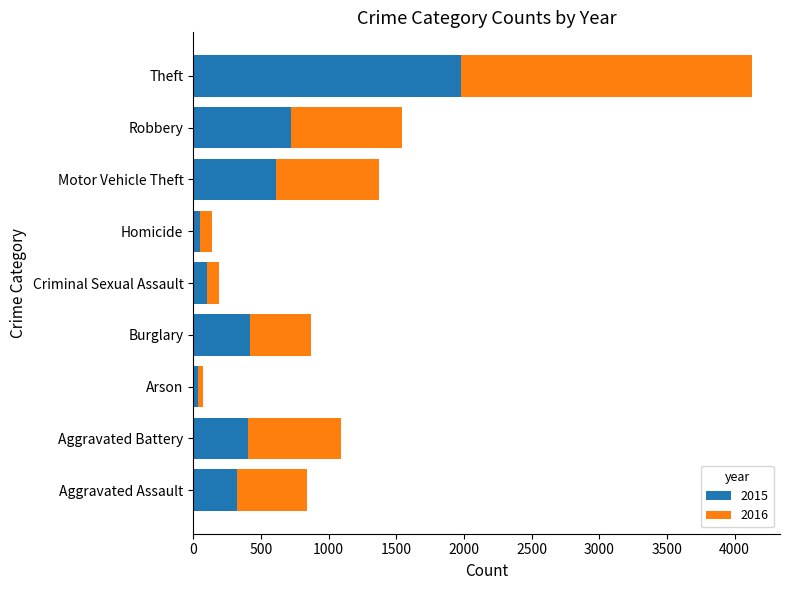

What is the total value across all series at Robbery?

1545